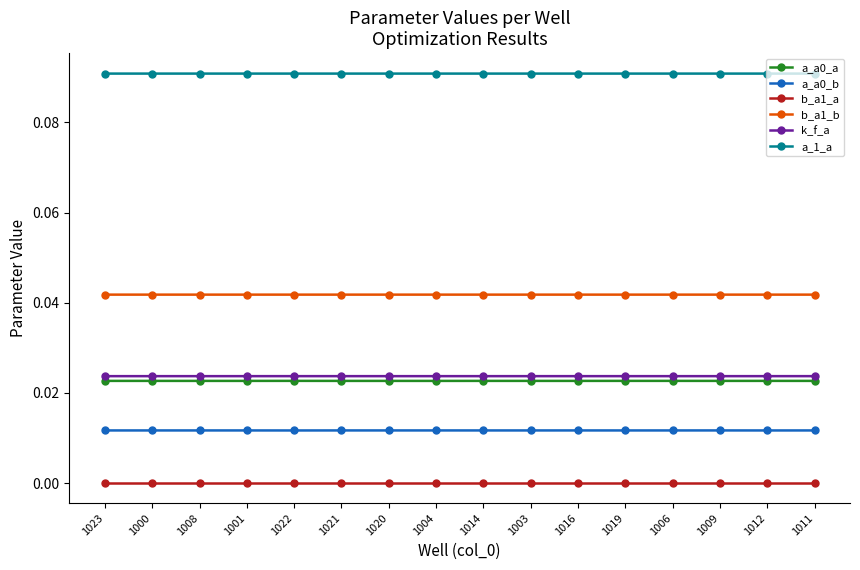

What is the sum of all b_a1_b values?

0.7